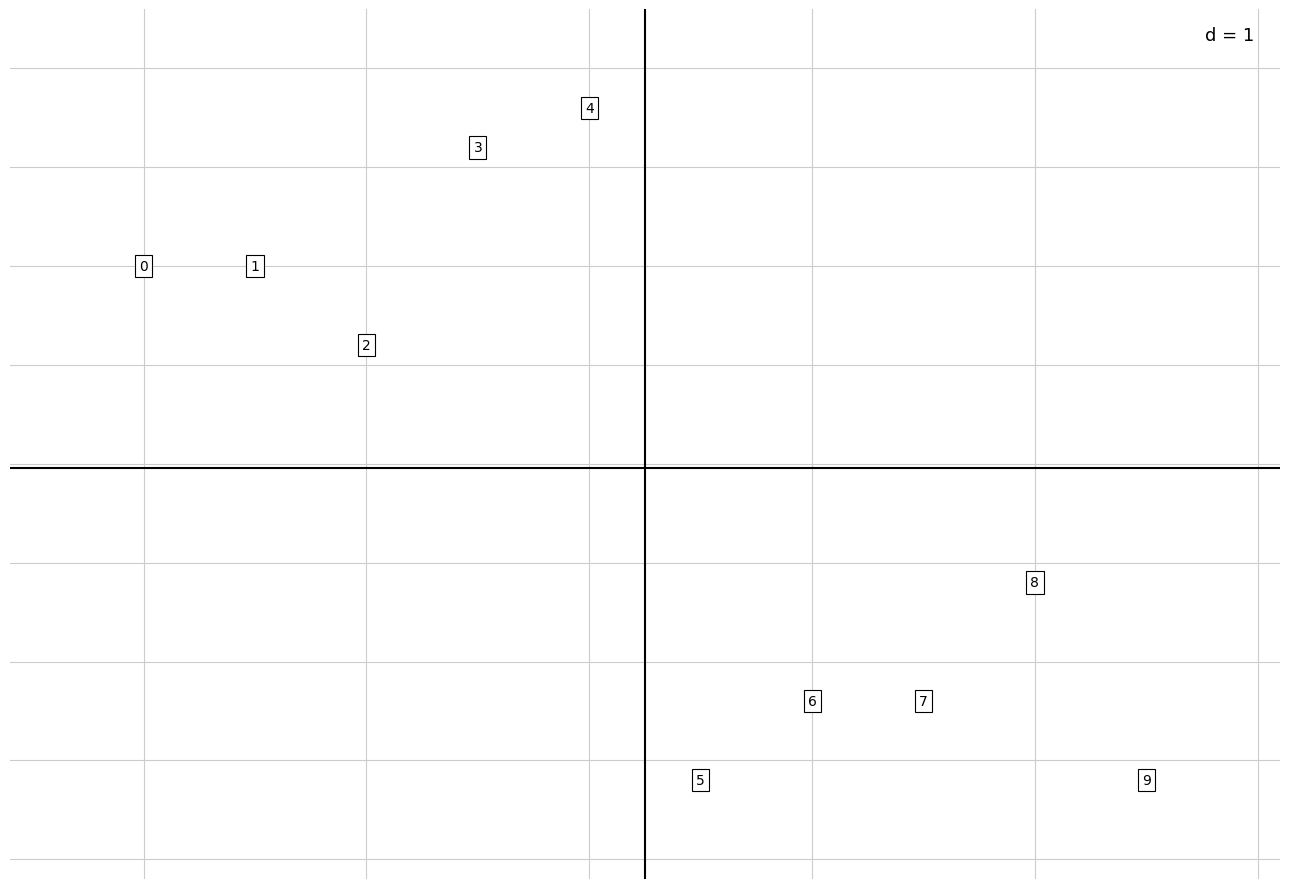

What is the average X value?

4